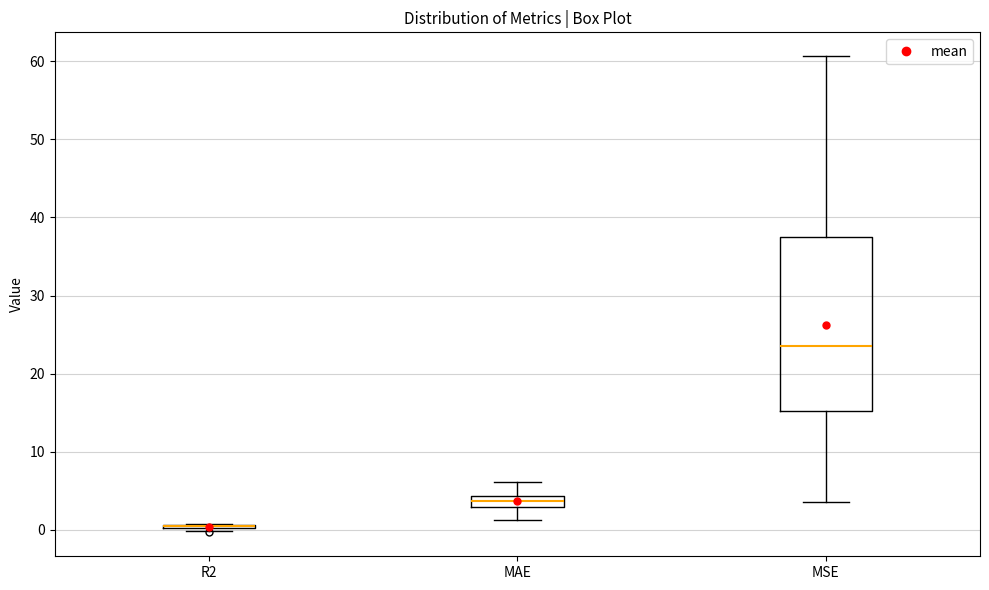

Comparing the boxes themselves (not the whiskers), which one is the tallest?

MSE